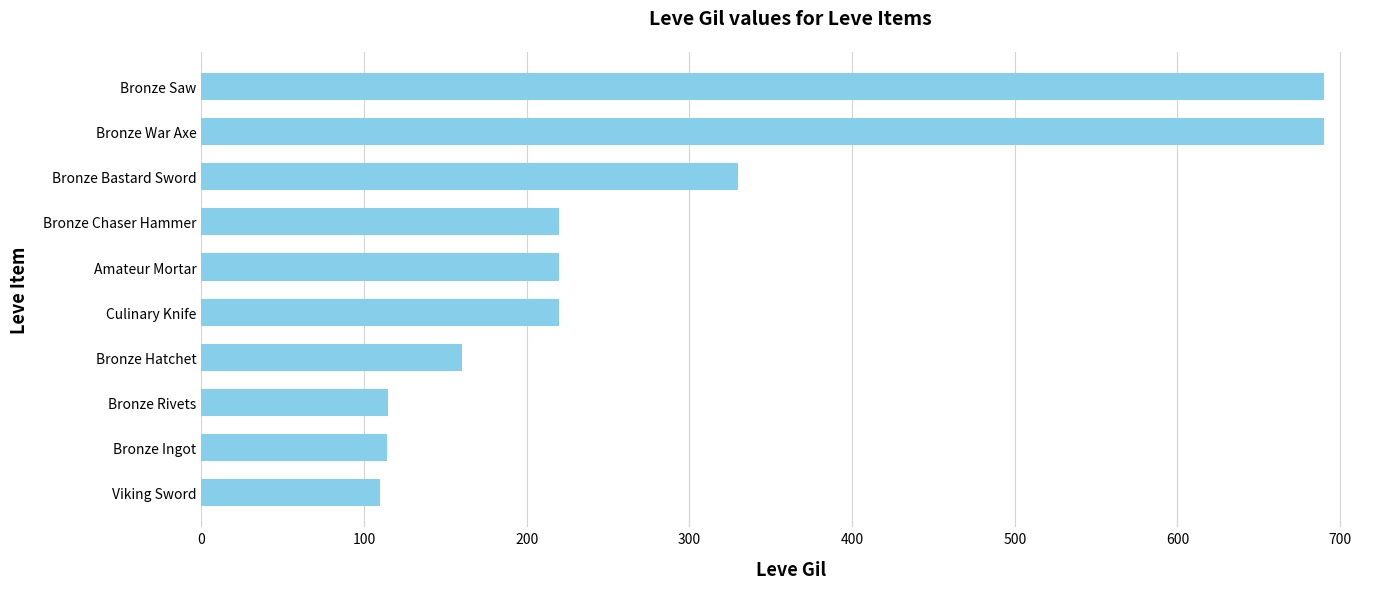

What is the maximum value shown in the chart?

690